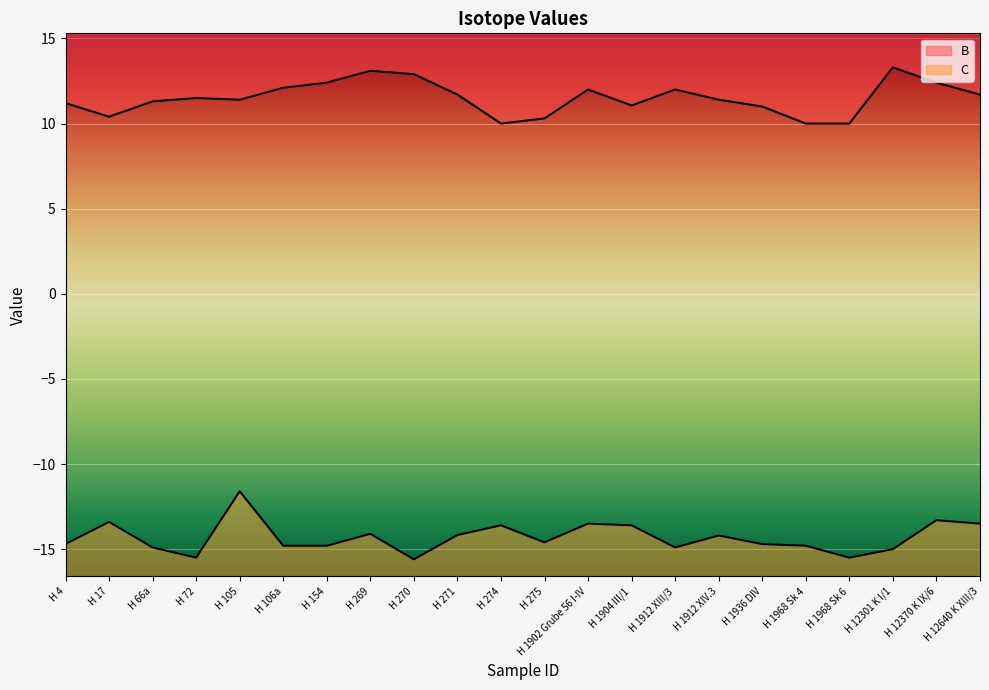

What is the sum of the B values at H 274 and H 106a?

22.1